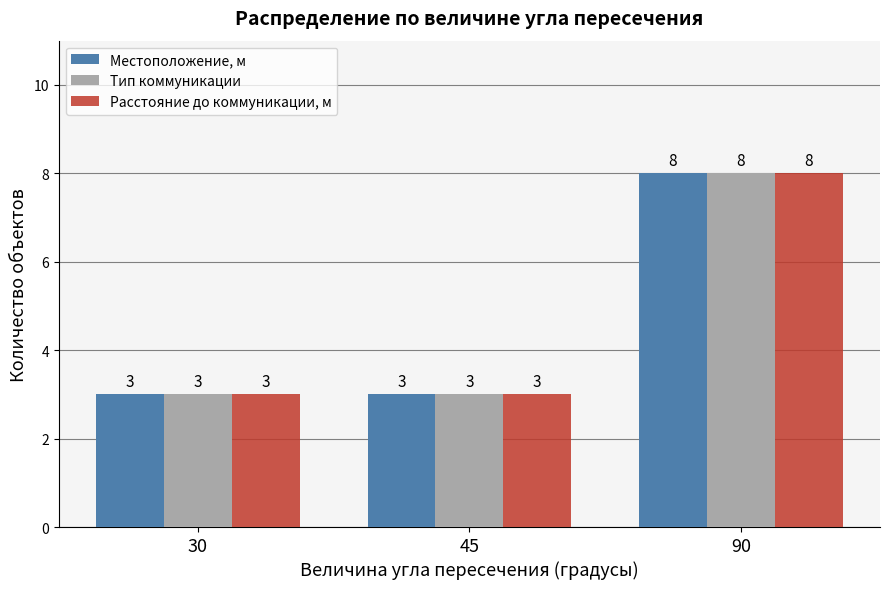

Count the Тип коммуникации values in the range 3 to 8.

3